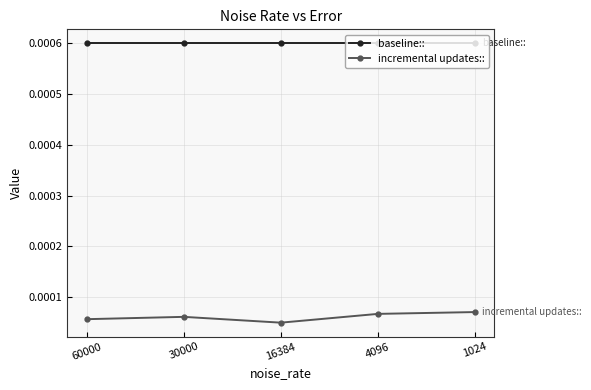

True or false: baseline:: and incremental updates:: cross at least once.

False